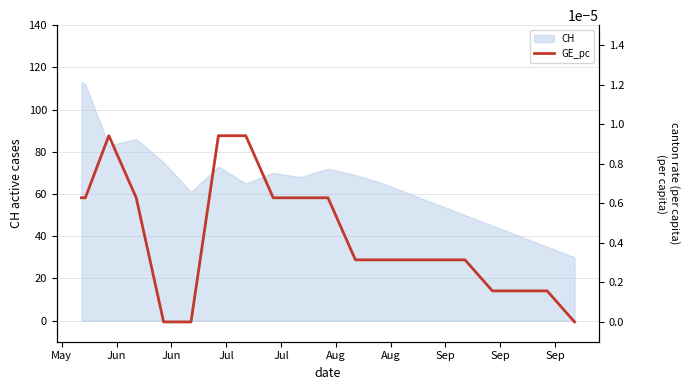

How many positive values are there?

17